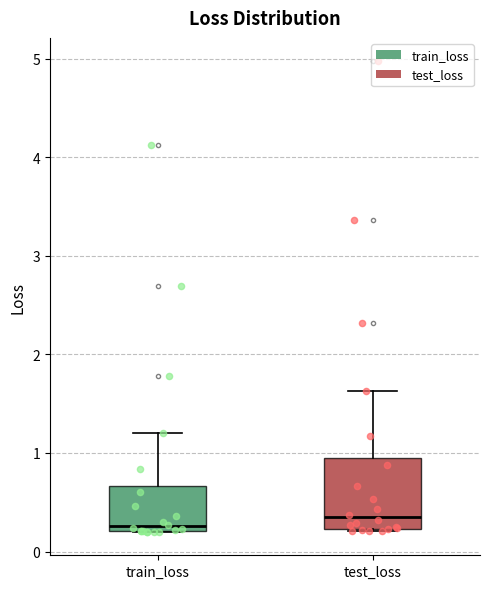

Reading left to right, transcribe this box plot: for each box, give where its median line is, the range the box spans, and where its two whiskers end, as read against the y-axis. The values are not printed on the chart, so give them approximately, as read against the axis.

train_loss: median 0.3, box 0.2 to 0.7, whiskers 0.2 to 1.2
test_loss: median 0.3, box 0.2 to 0.9, whiskers 0.2 to 1.6